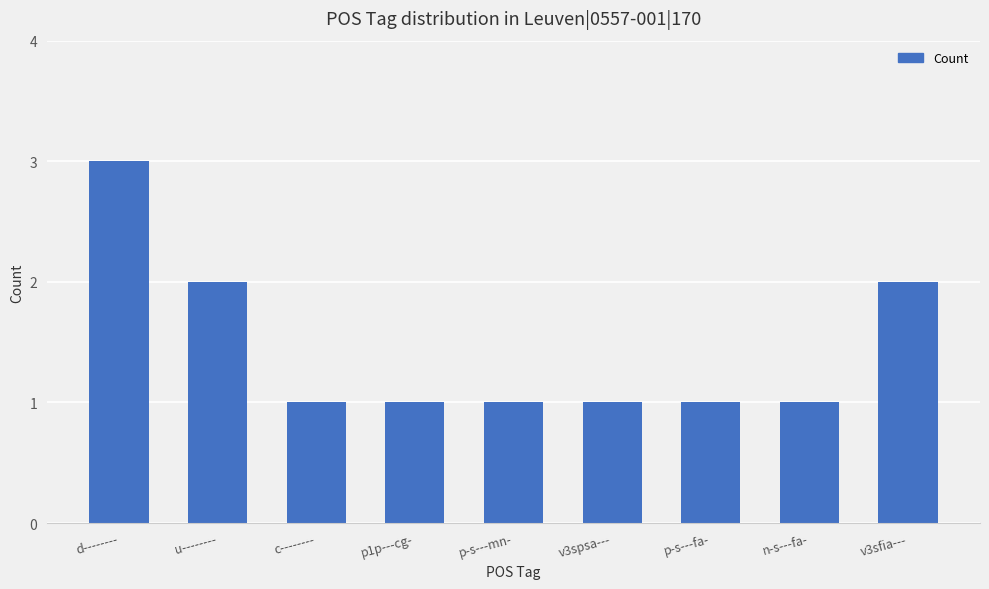

What position from the right is p-s---mn-?

5